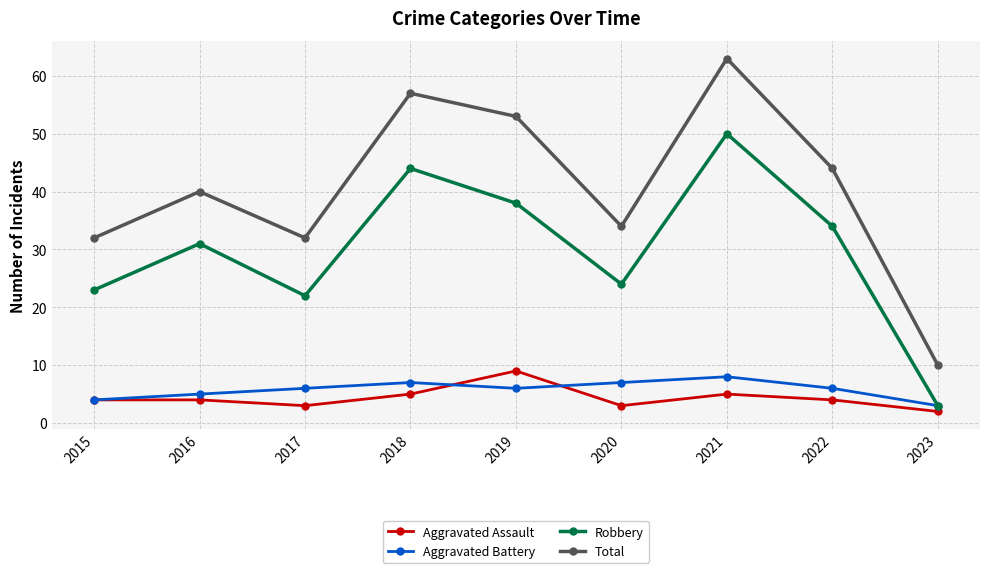

What is the difference between the Aggravated Battery values at 2020 and 2015?

3